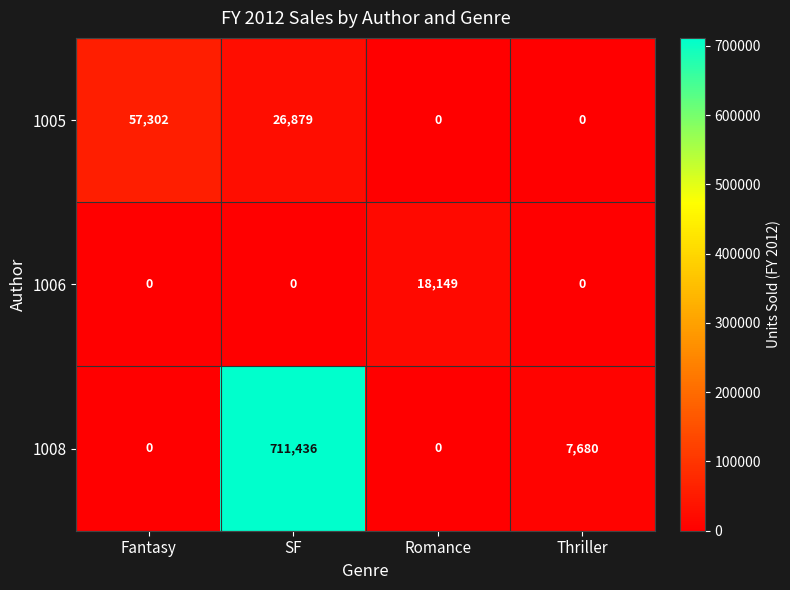

Between Fantasy and Thriller, which series saw the biggest shift?

1005